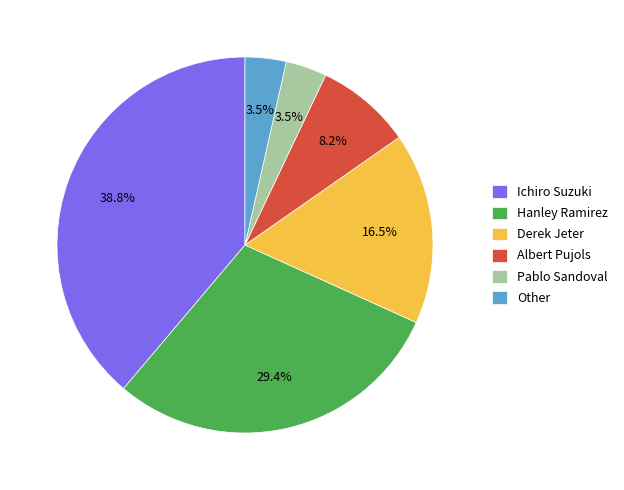

Is it true that Ichiro Suzuki is 52% of the pie?

False